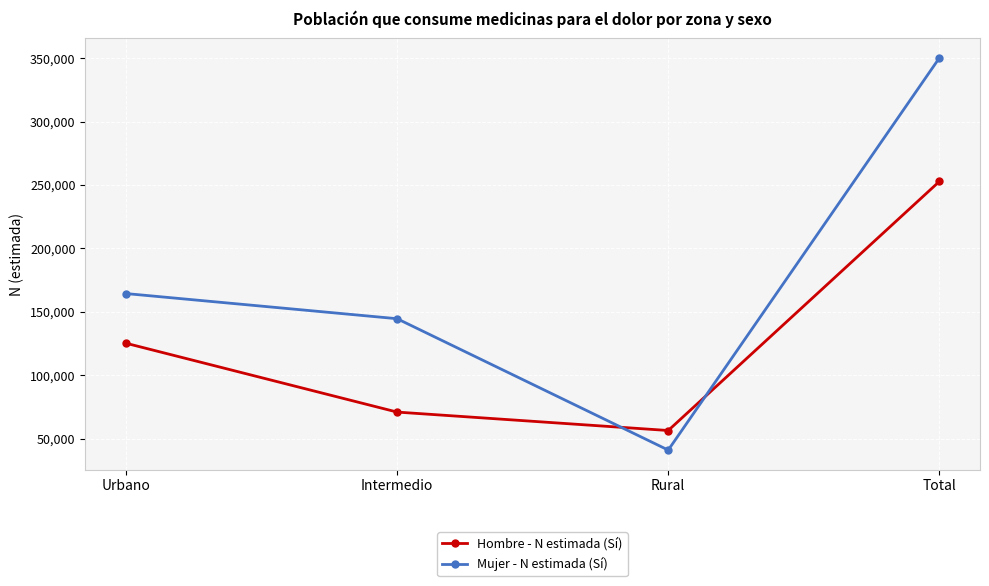

How many distinct data groups are displayed?

2